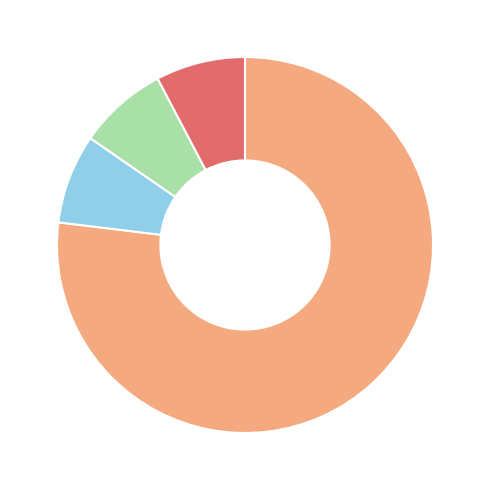

Is there any slice that represents more than half of the pie?

Yes